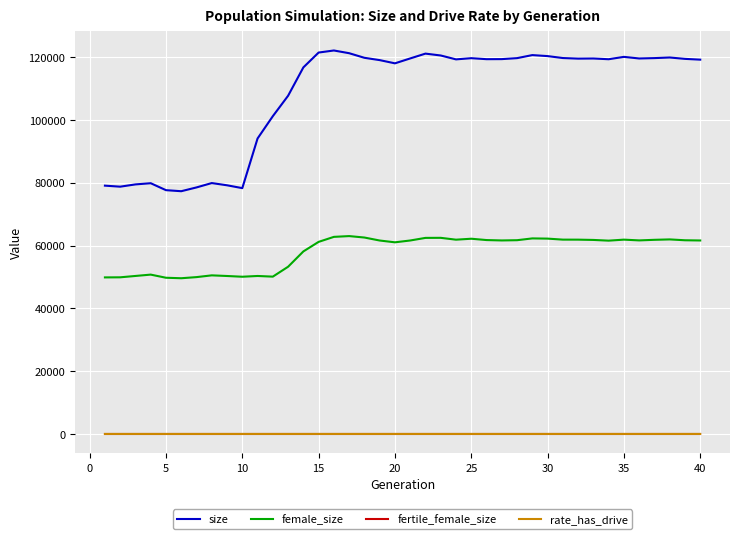

How many distinct data groups are displayed?

4